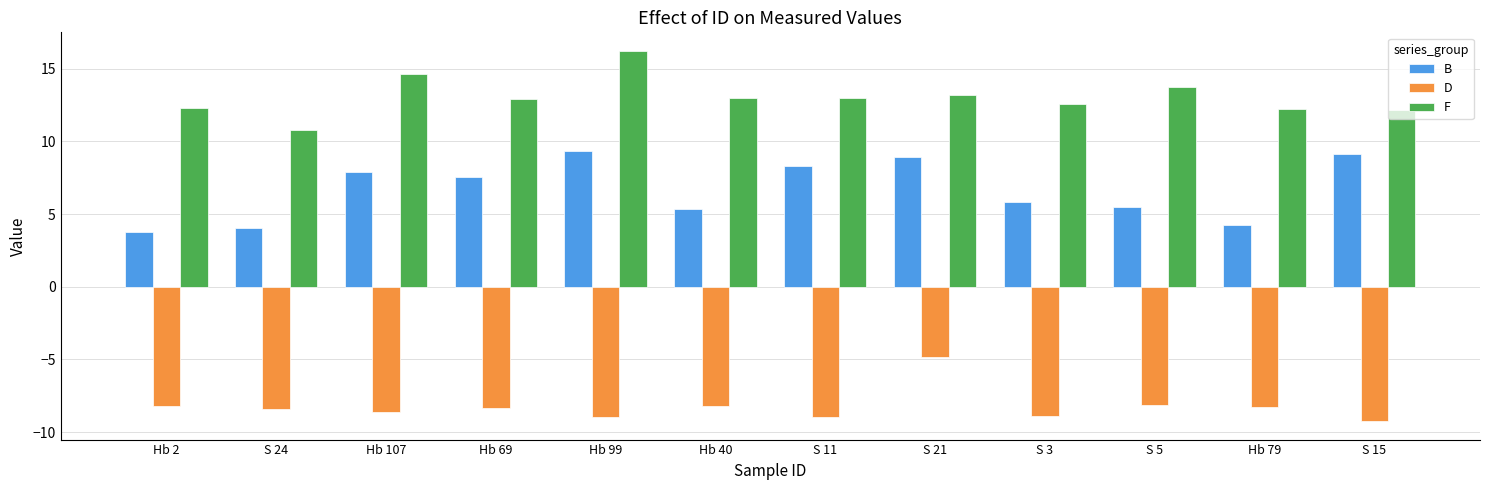

Which category has the lowest value across all series?

S 15